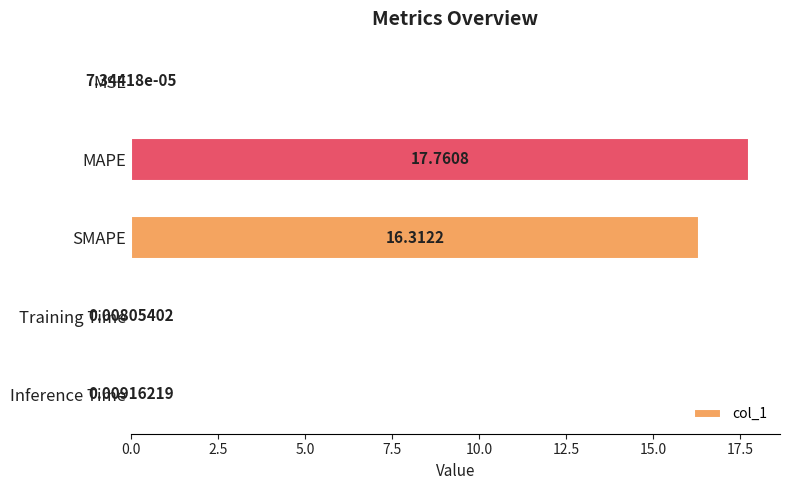

At which label is the value closest to 8?

Inference Time